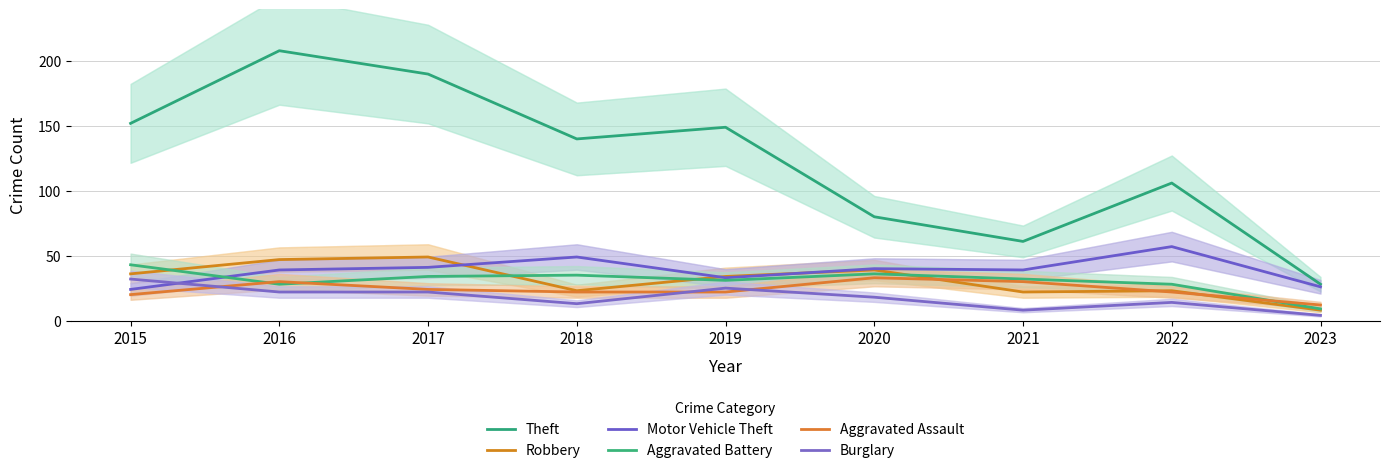

Does the chart have visible grid lines?

Yes